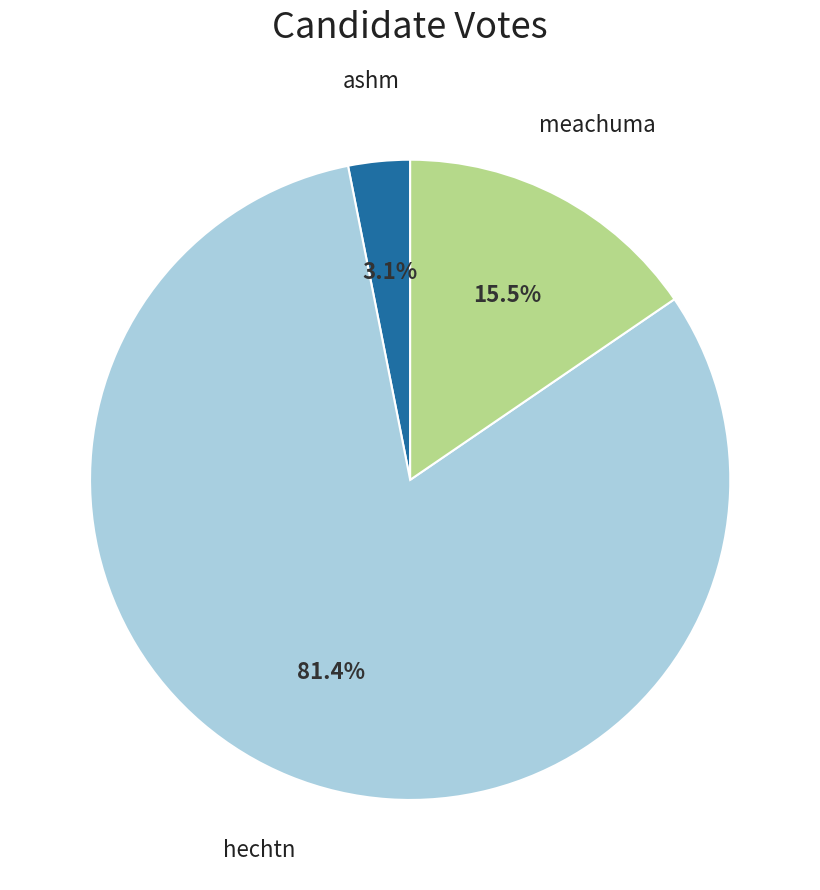

Does any single category account for the majority?

Yes